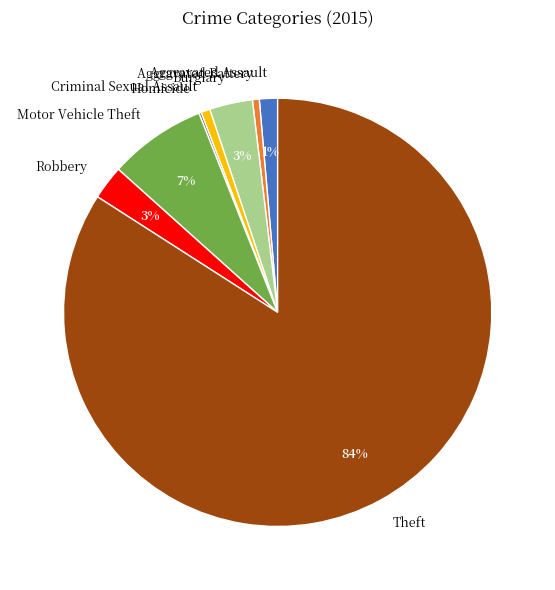

Combined, do Aggravated Battery and Robbery account for over 50%?

No